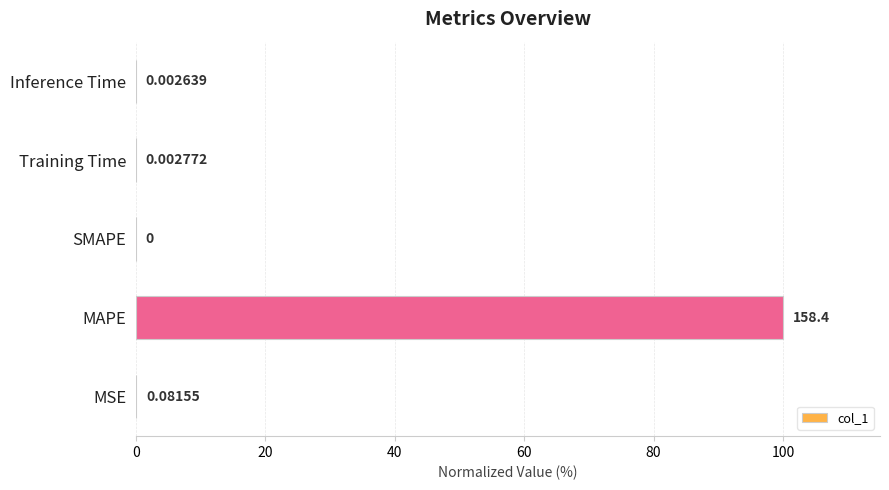

Where is the data nearest to the value 50?

MSE